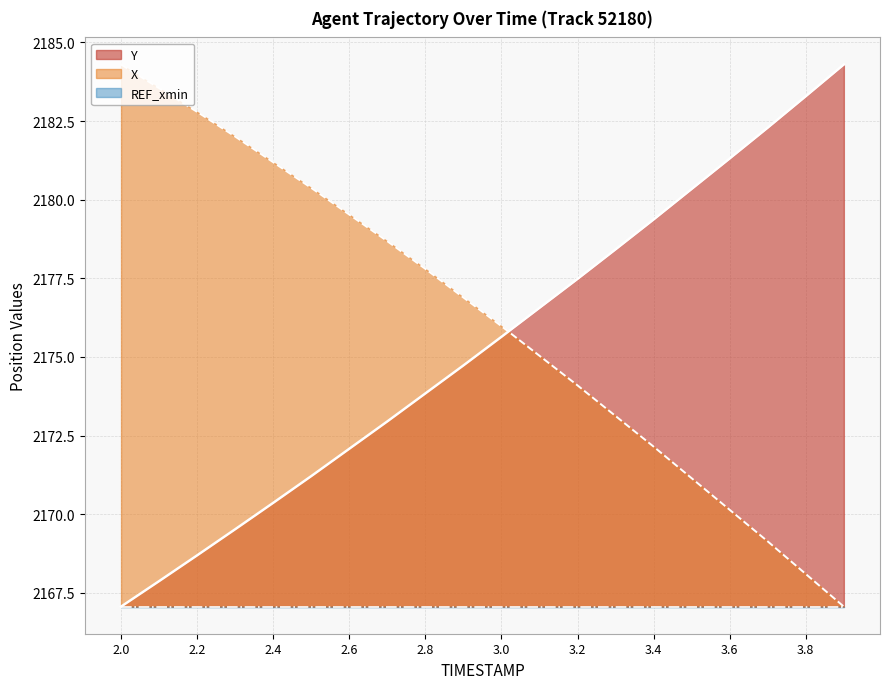

Which series ends up on top after the final intersection of Y and X?

Y